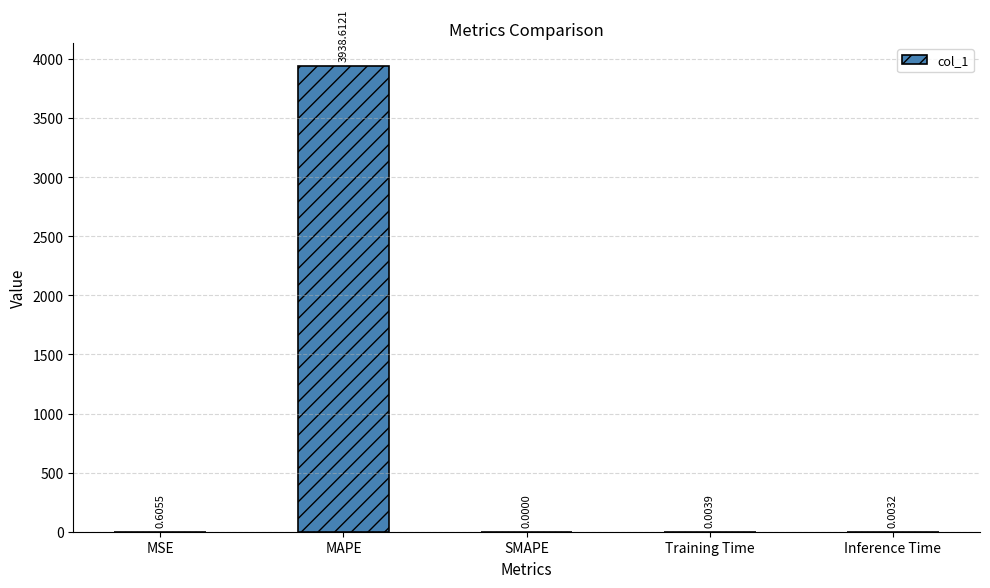

Between MAPE and MSE, which is larger?

MAPE